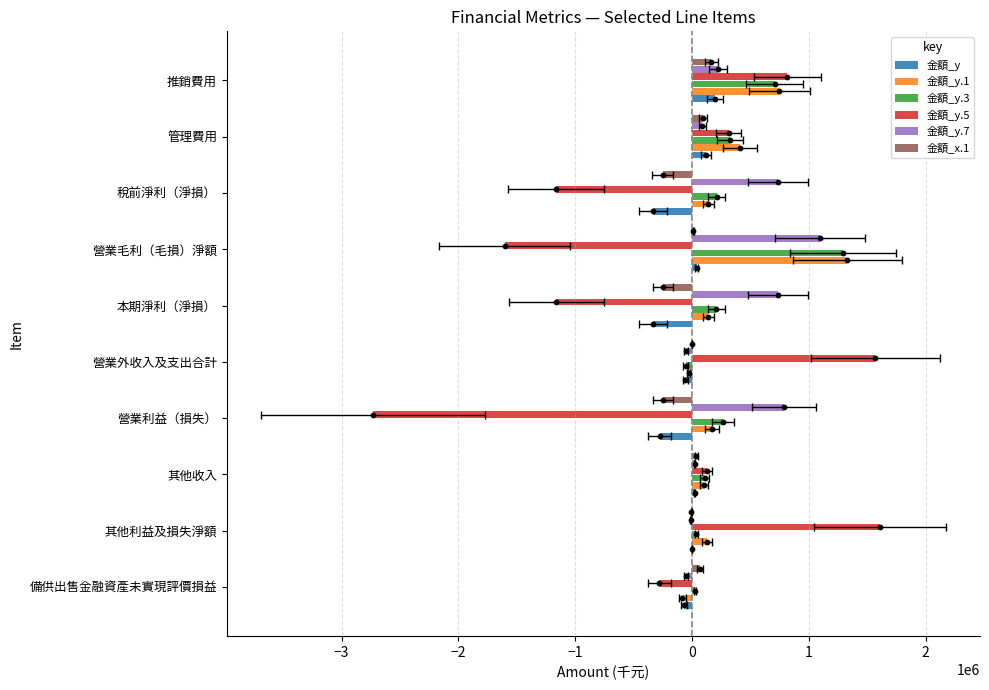

Which series has the largest total across all categories?

金額_y.7